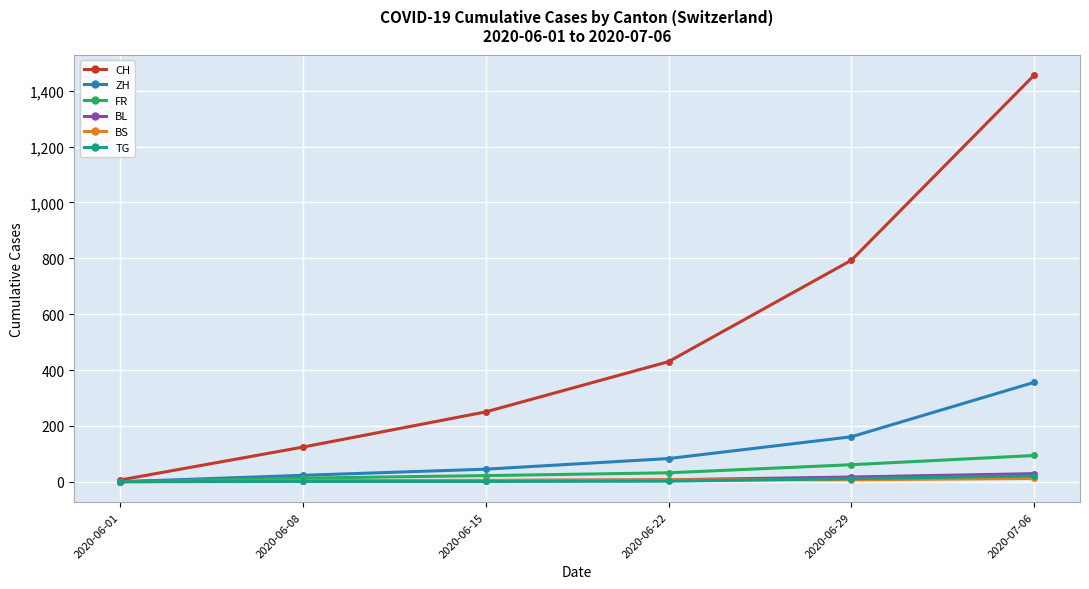

What is the maximum value shown in the chart?

1456